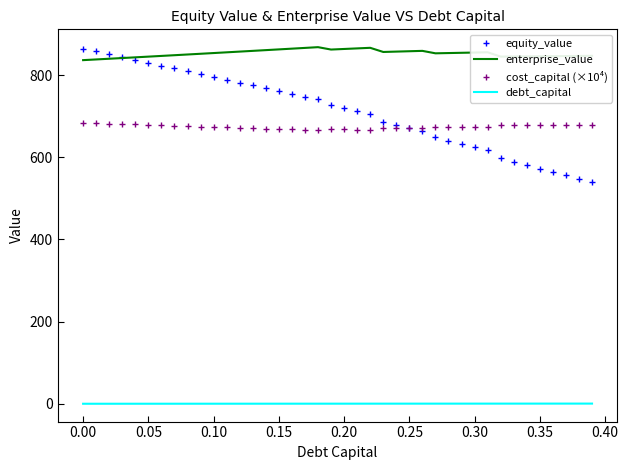

What is the highest value of the equity_value series?

864.5